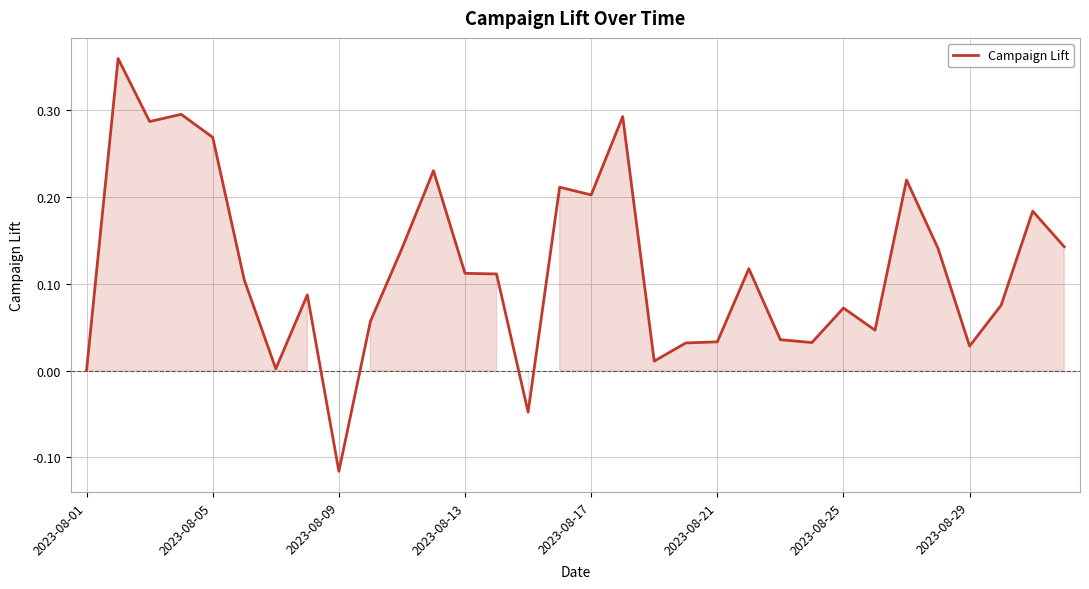

Is it true that the value at 2023-08-05 is 0.4?

False